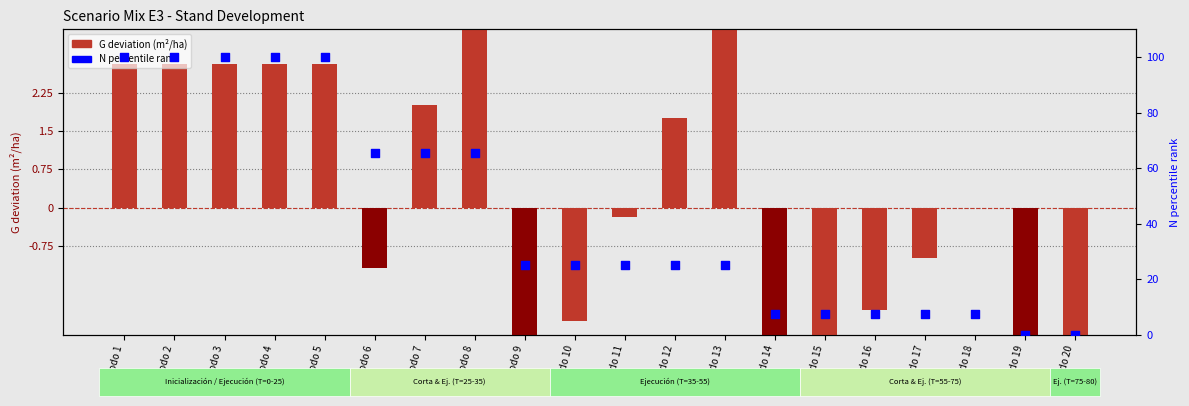

At how many categories does at least one series exceed 81?

5